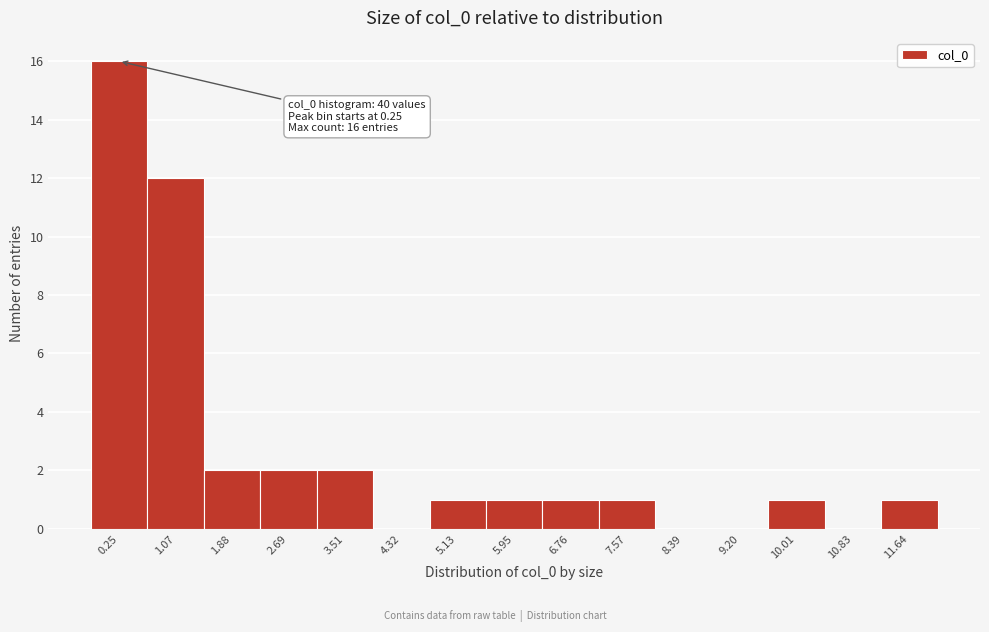

Reading left to right, extract all data points from this chart.

0.25=16	1.07=12	1.88=2	2.69=2	3.51=2	4.32=0	5.13=1	5.95=1	6.76=1	7.57=1	8.39=0	9.20=0	10.01=1	10.83=0	11.64=1